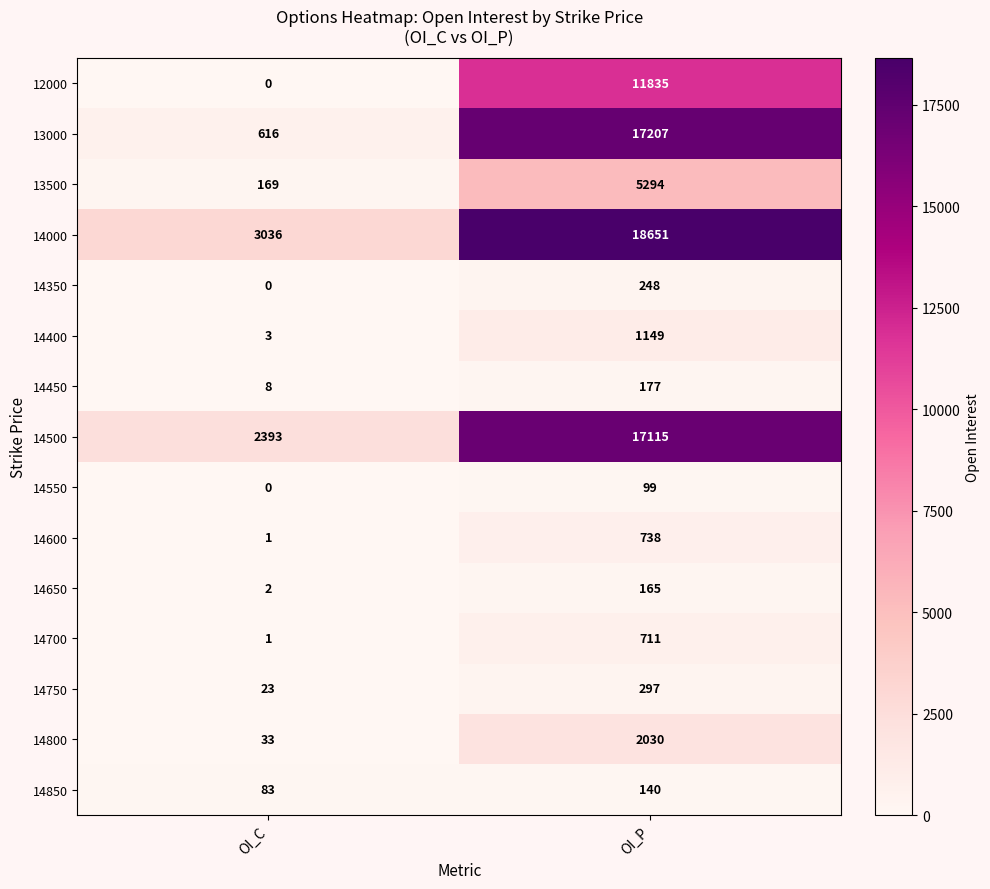

How many categories are shown in the chart?

2